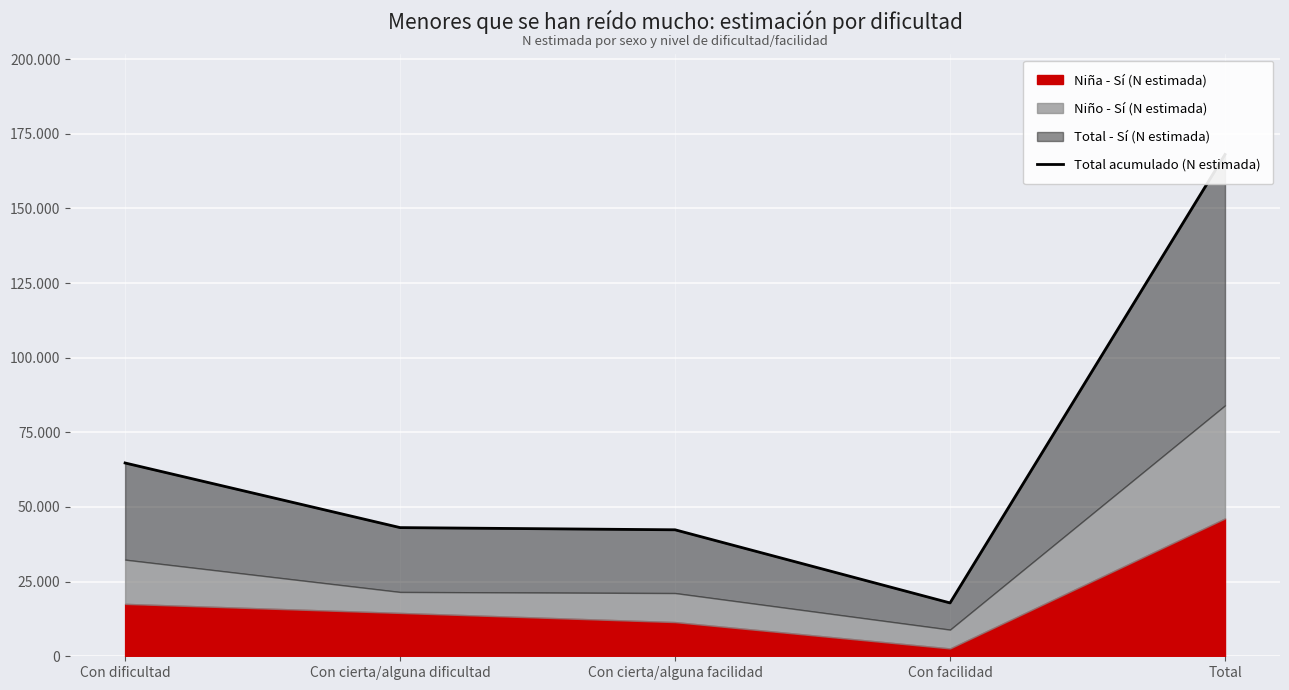

List the labels in order of value, largest first.

Total, Con dificultad, Con cierta/alguna dificultad, Con cierta/alguna facilidad, Con facilidad